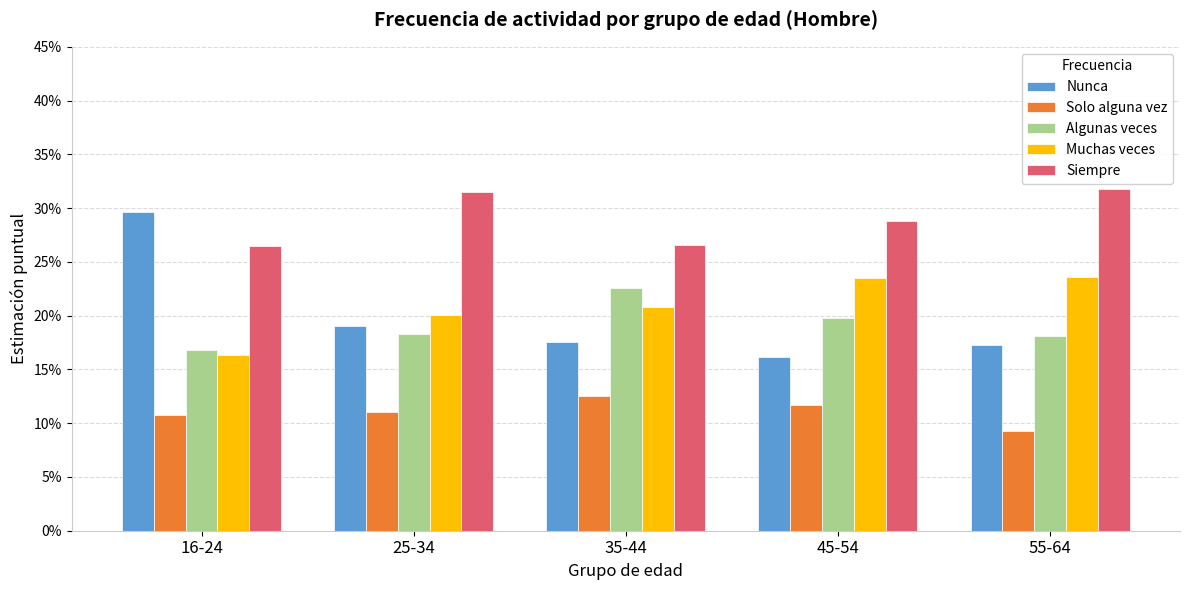

The value of Nunca at 16-24 is 0.3. True or false?

True